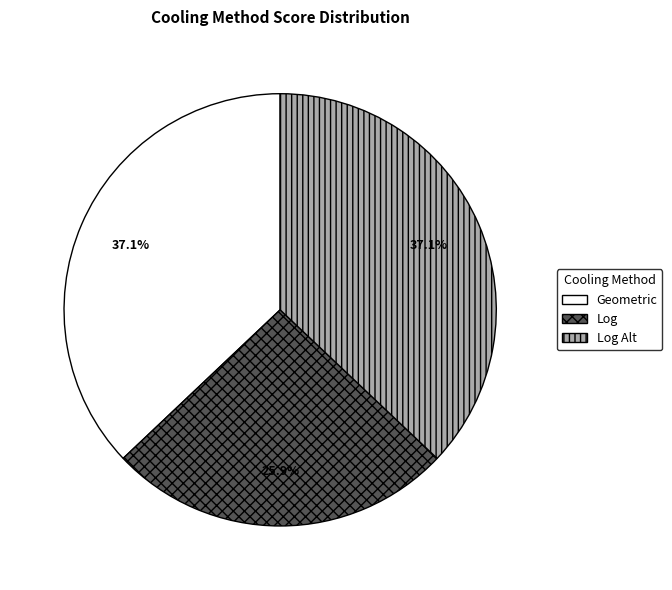

Is there any slice that represents more than half of the pie?

No